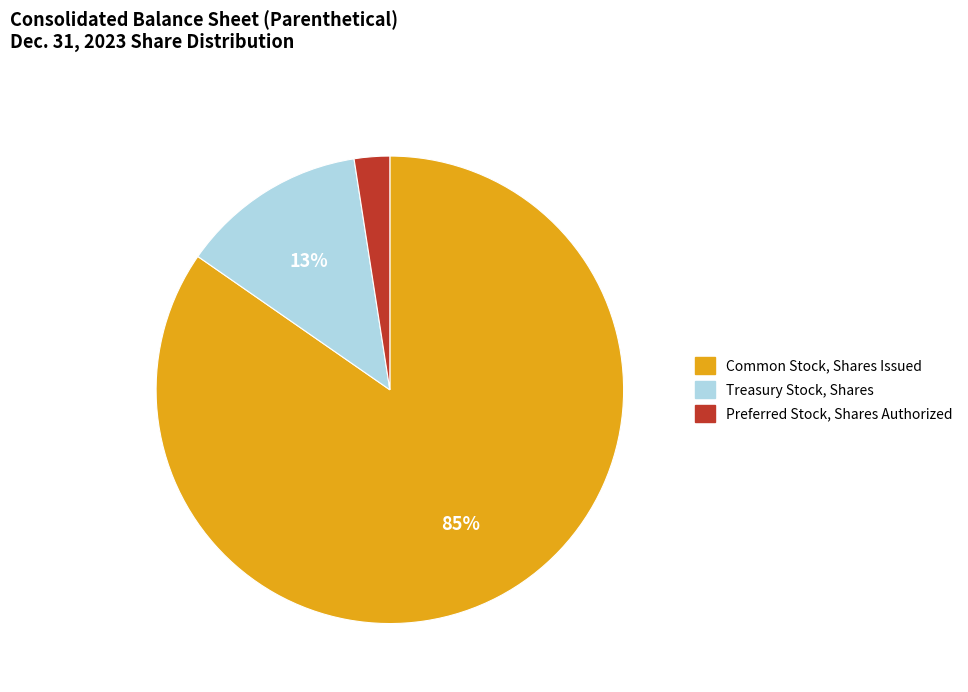

Count the number of slices in the pie.

3